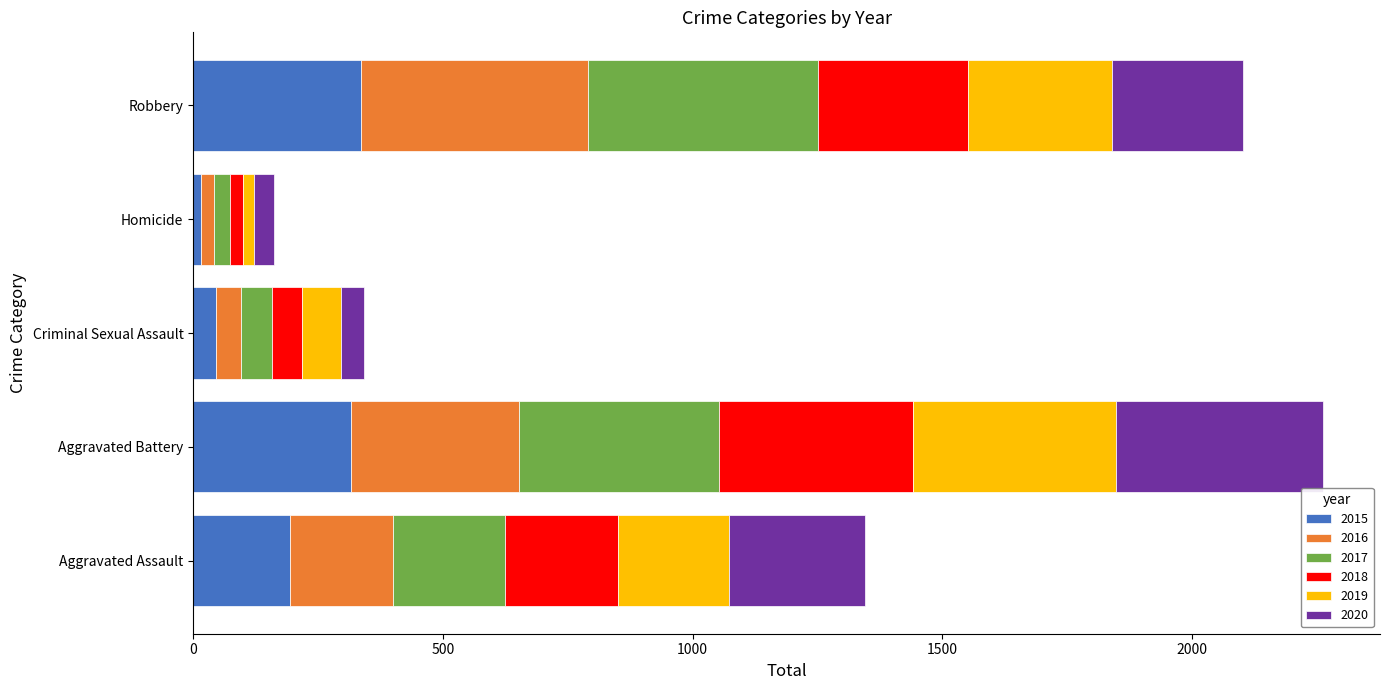

True or false: 2015 has a value of 316 at Aggravated Battery.

True